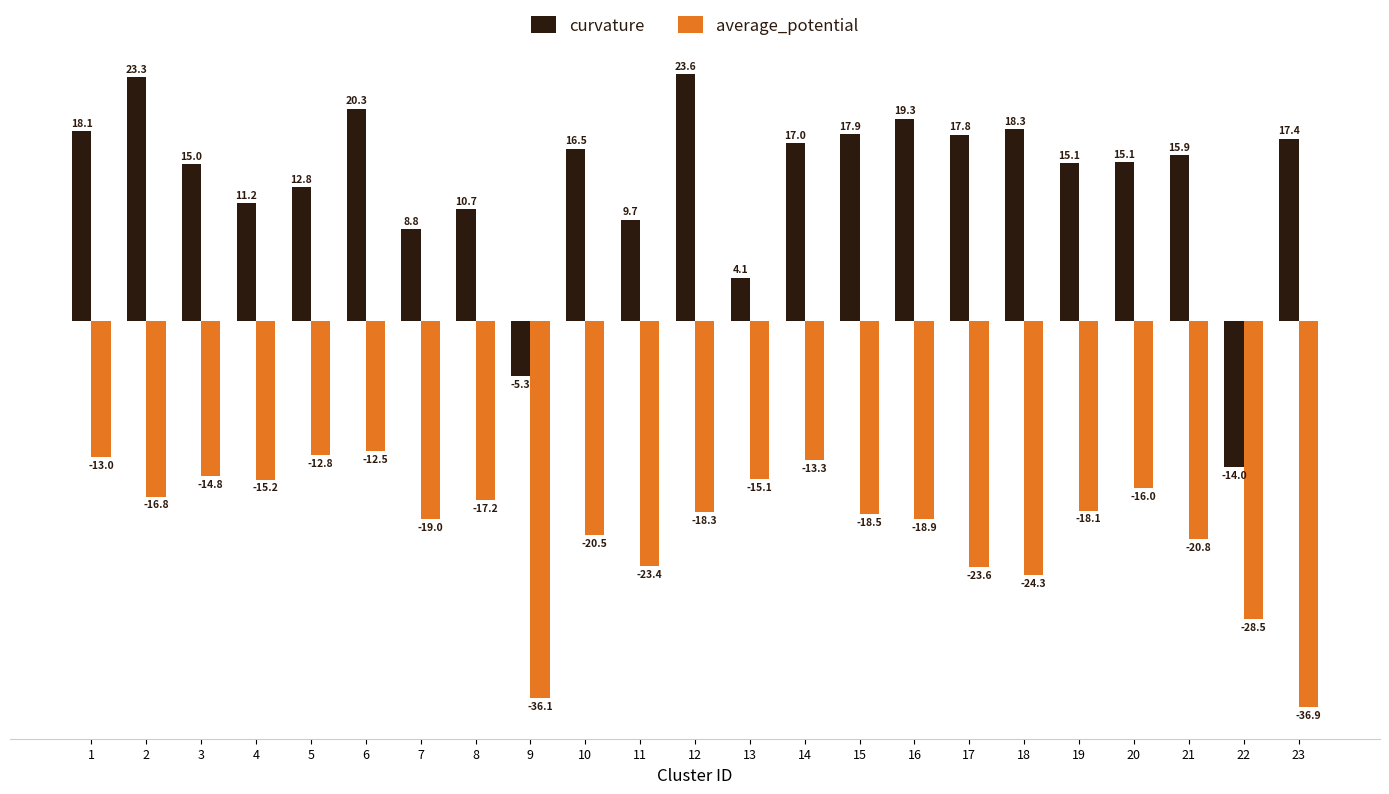

Are the bars horizontal?

No